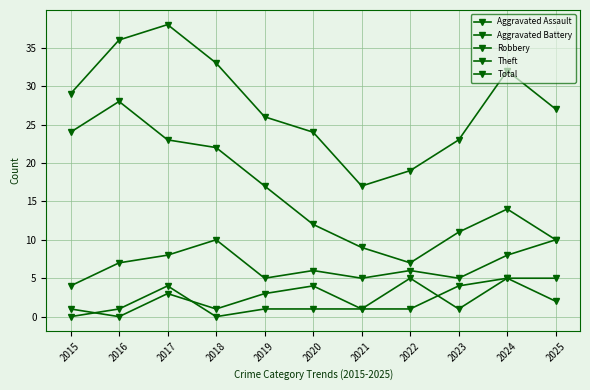

Which series has the largest range (max minus min)?

Theft